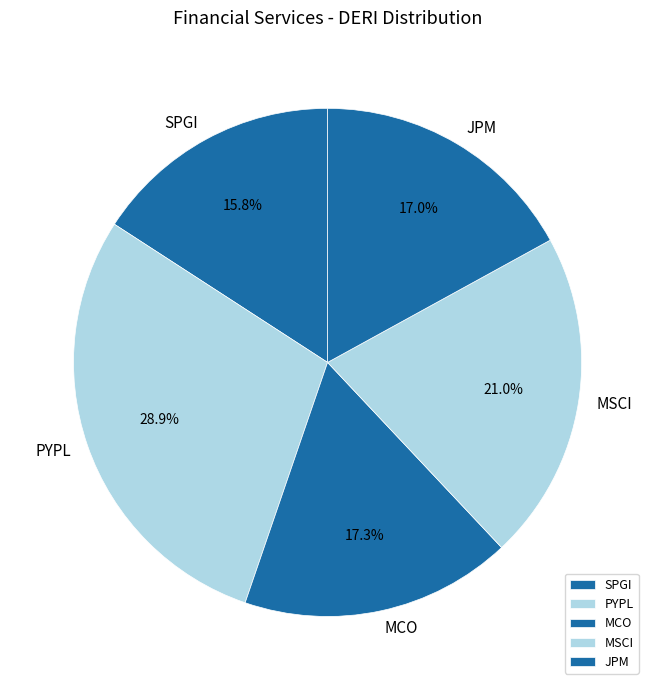

What percentage is the SPGI slice, to the nearest percent?

16%